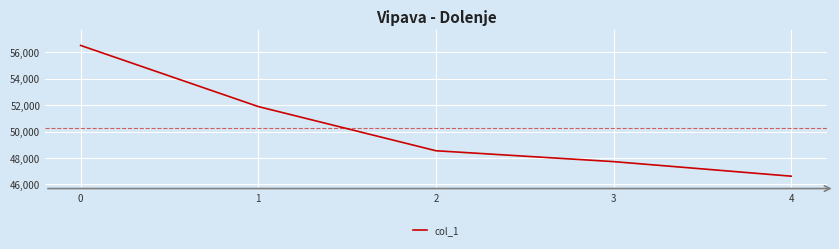

True or false: there are more than 2 points higher than both neighbors.

False